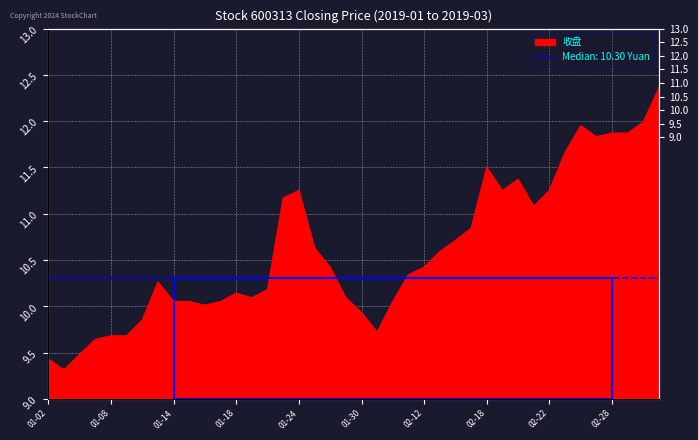

What is the difference between the values at 2019-02-13 and 2019-02-21?

0.5